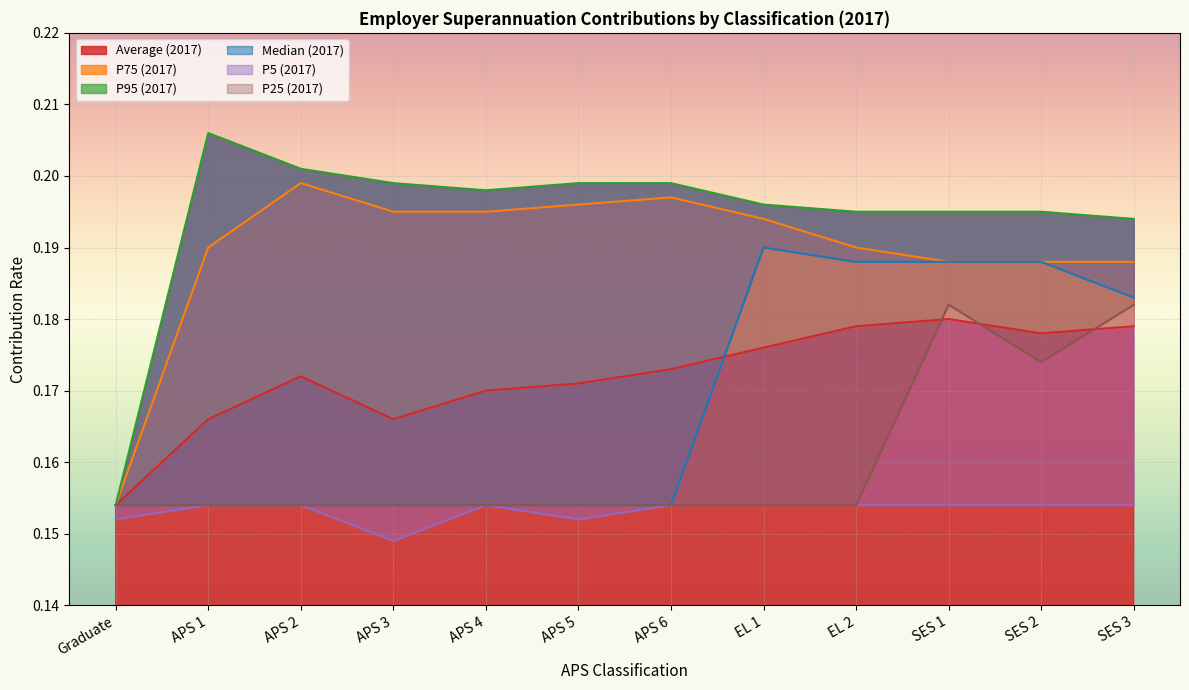

What is the total value across all series at APS 1?

1.0